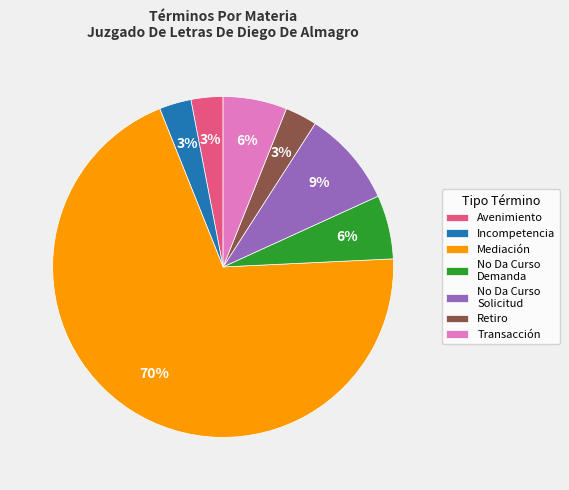

What percentage is the No Da Curso Solicitud slice, to the nearest percent?

9%